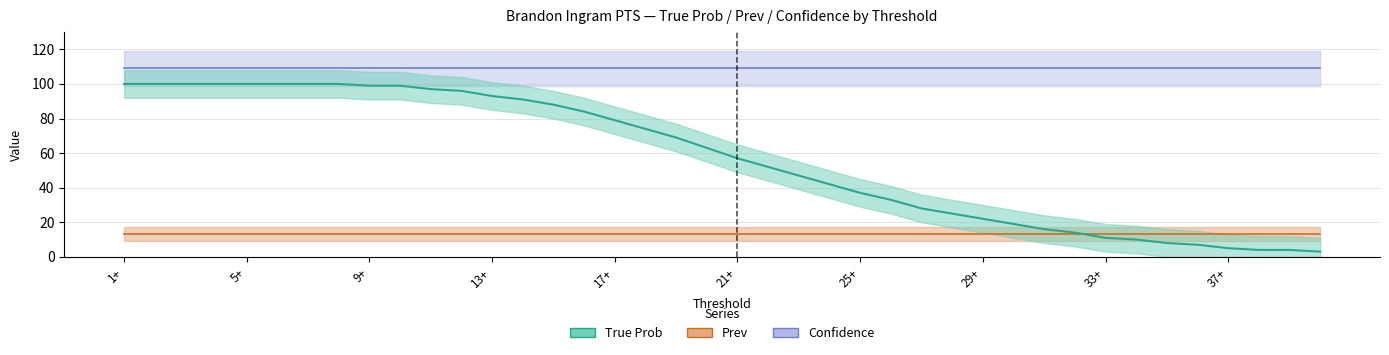

True or false: Prev has more than 2 interior local peaks.

False